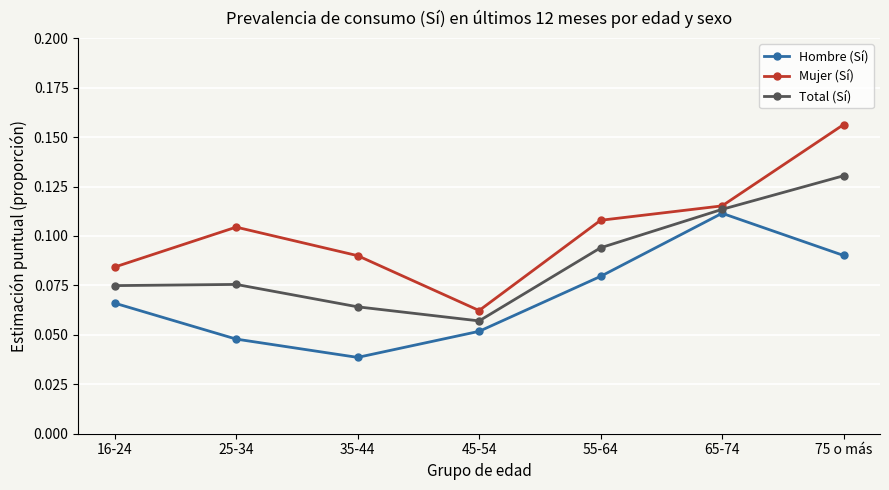

At which label does Hombre (Sí) reach its minimum?

35-44